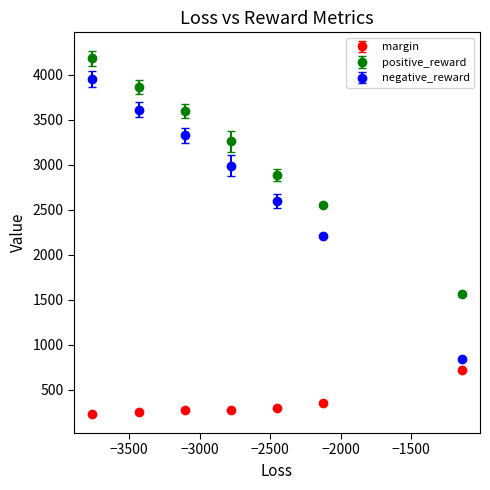

Which series has the largest total across all categories?

positive_reward